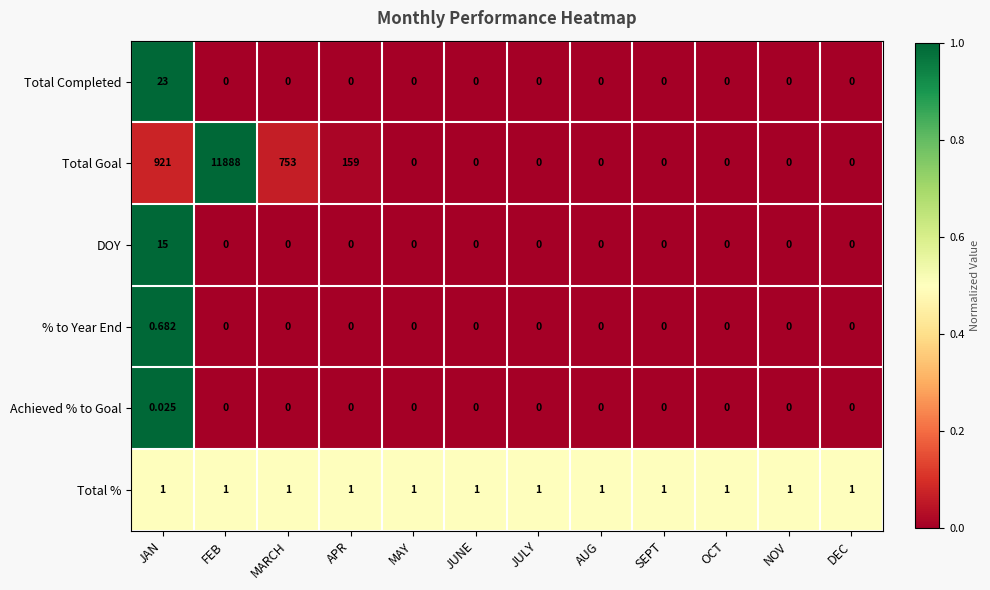

At which category is the sum across all series the highest?

FEB